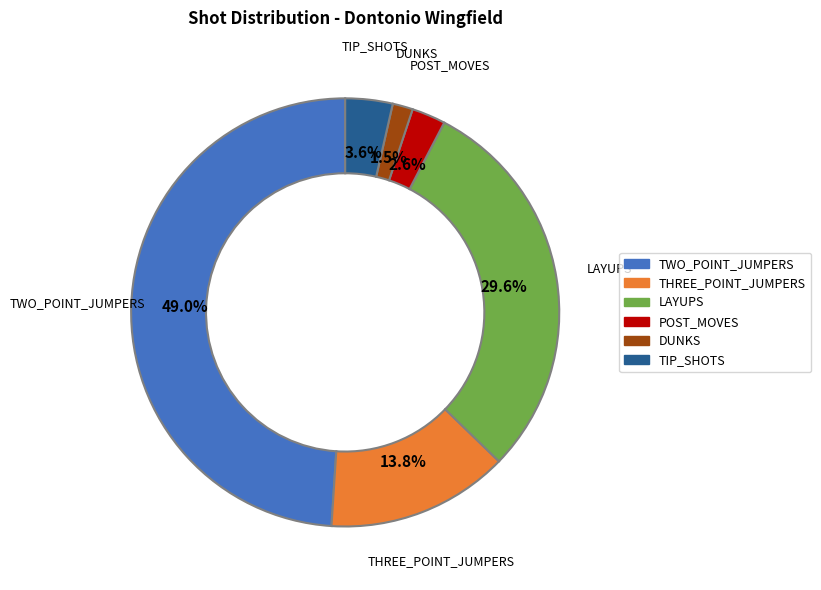

How many slices are in this pie chart?

6